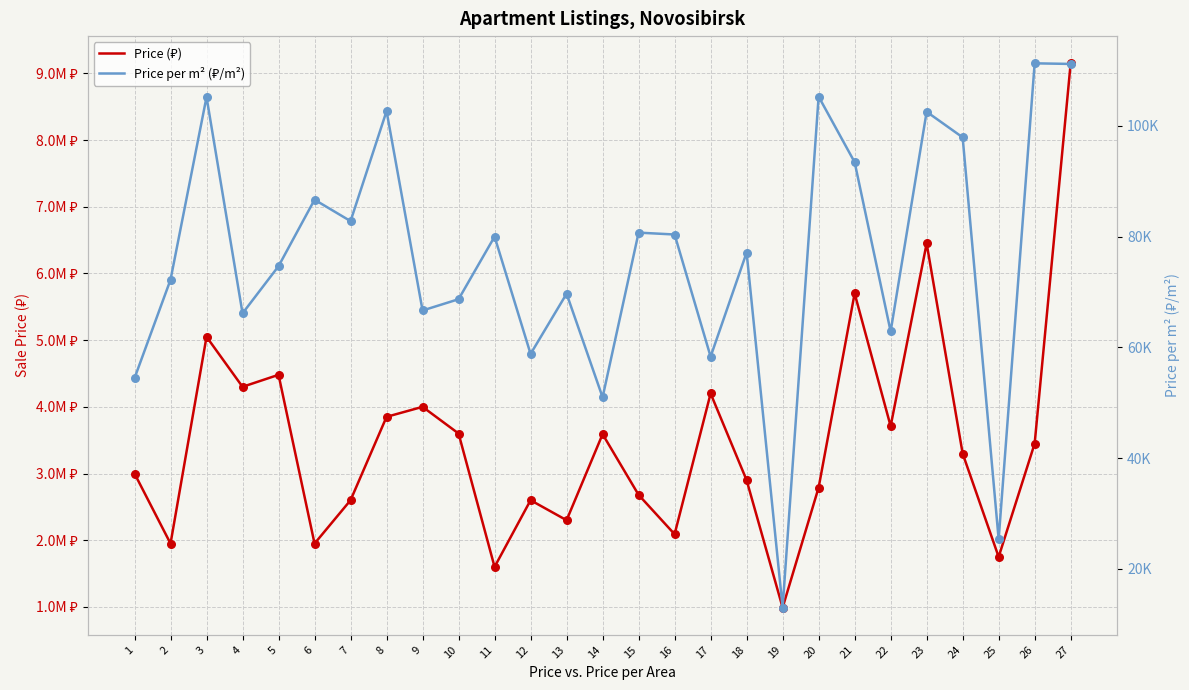

Which series contains the lowest Y value?

Price per m² (₽/m²)